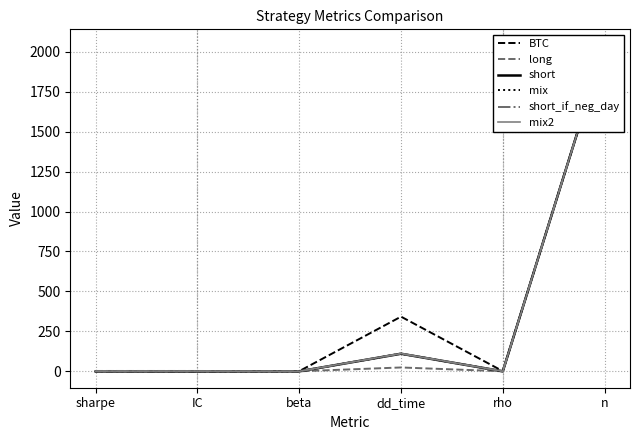

How many lines are shown in the chart?

6